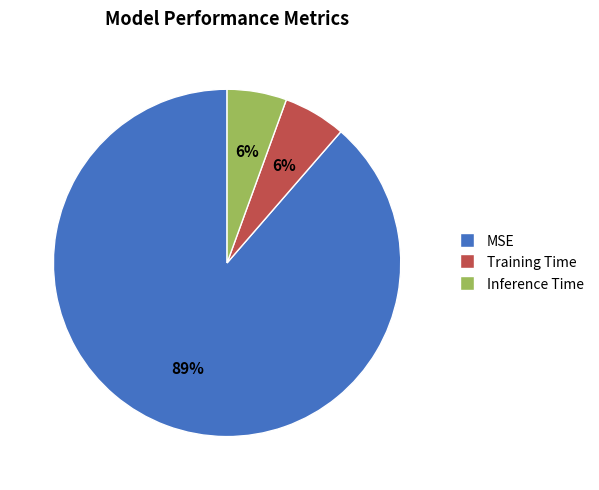

How many slices are in this pie chart?

3